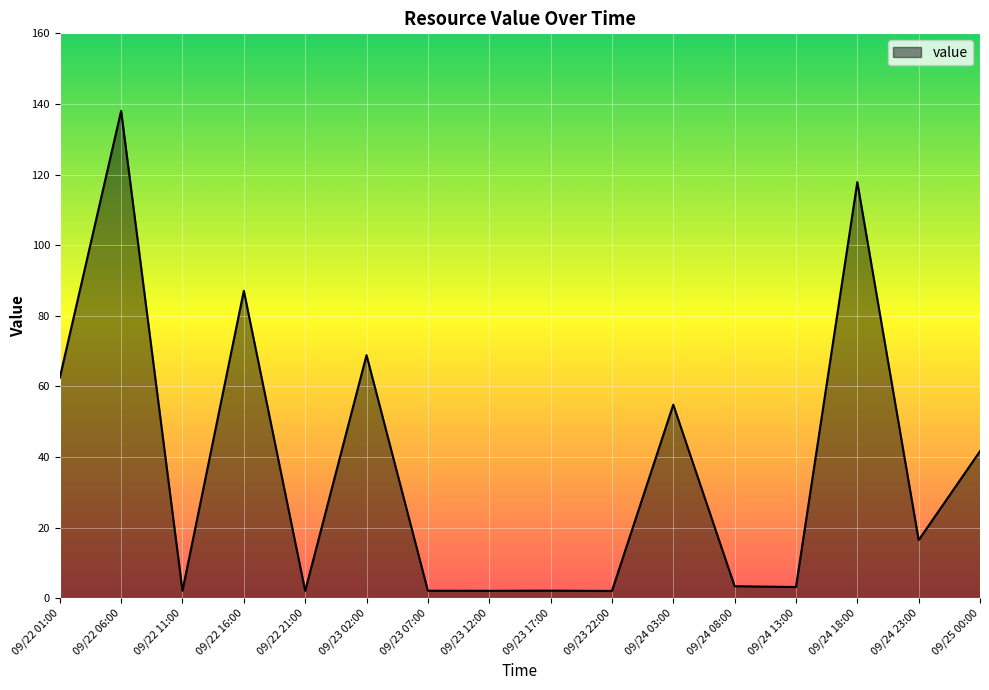

Is it true that the value at 09/24 08:00 is 3.4?

True